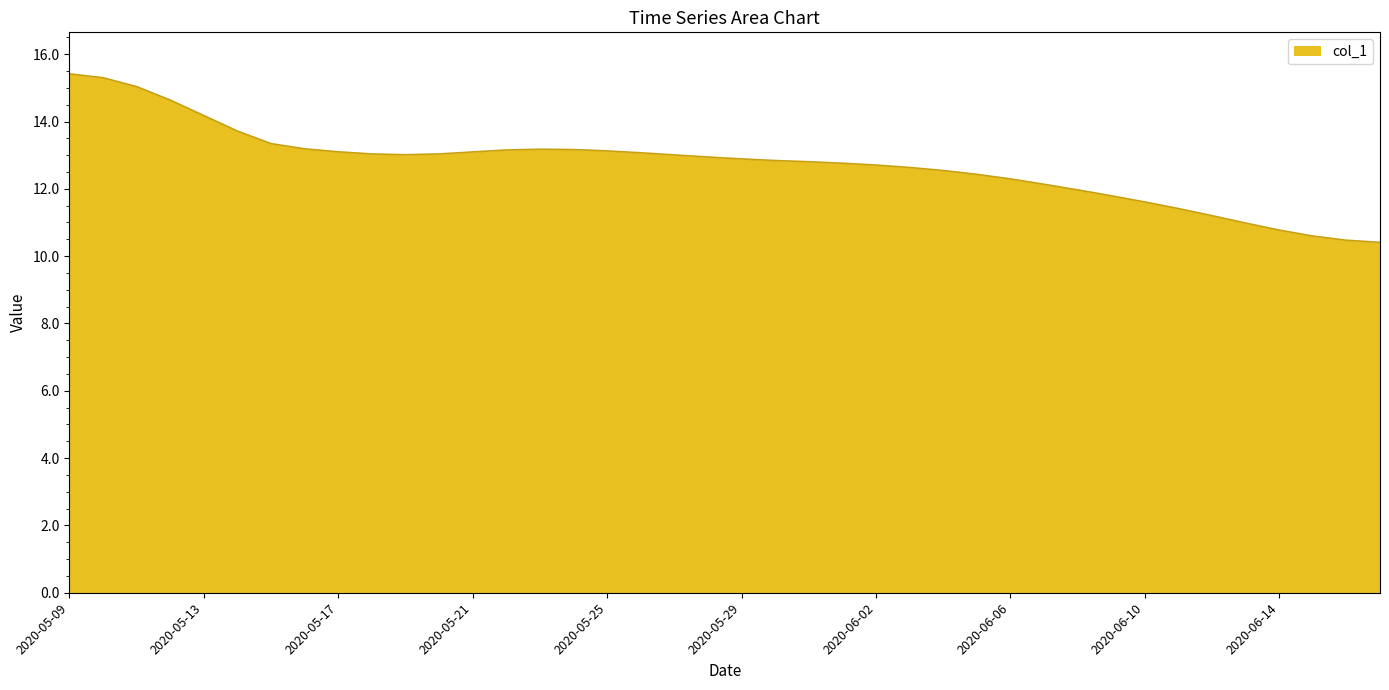

What is the average value?

12.7